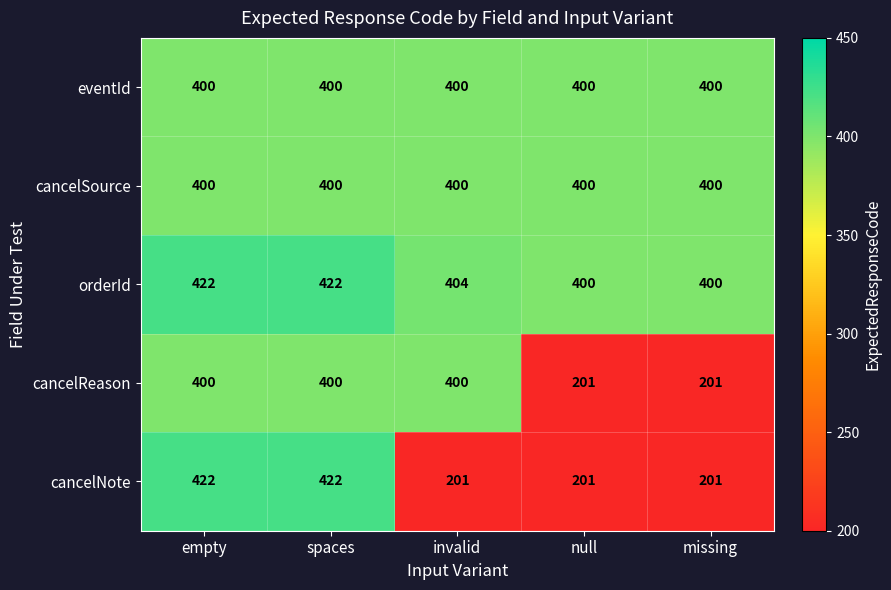

Reading left to right, transcribe all the data shown in this chart.

eventId: empty=400	spaces=400	invalid=400	null=400	missing=400
cancelSource: empty=400	spaces=400	invalid=400	null=400	missing=400
orderId: empty=422	spaces=422	invalid=404	null=400	missing=400
cancelReason: empty=400	spaces=400	invalid=400	null=201	missing=201
cancelNote: empty=422	spaces=422	invalid=201	null=201	missing=201